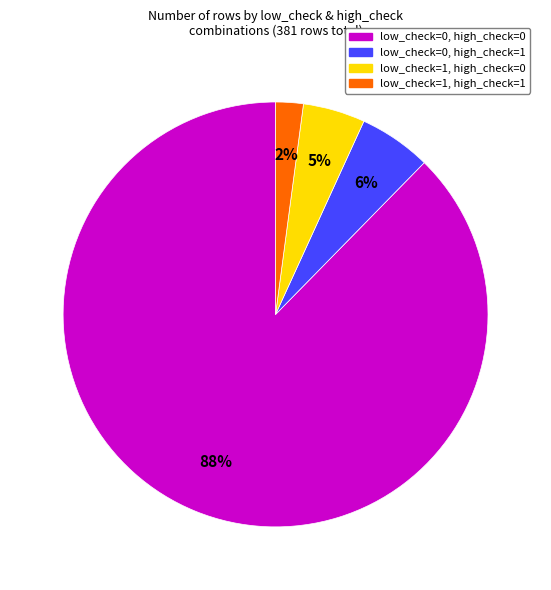

Which slice is the largest?

low_check=0, high_check=0